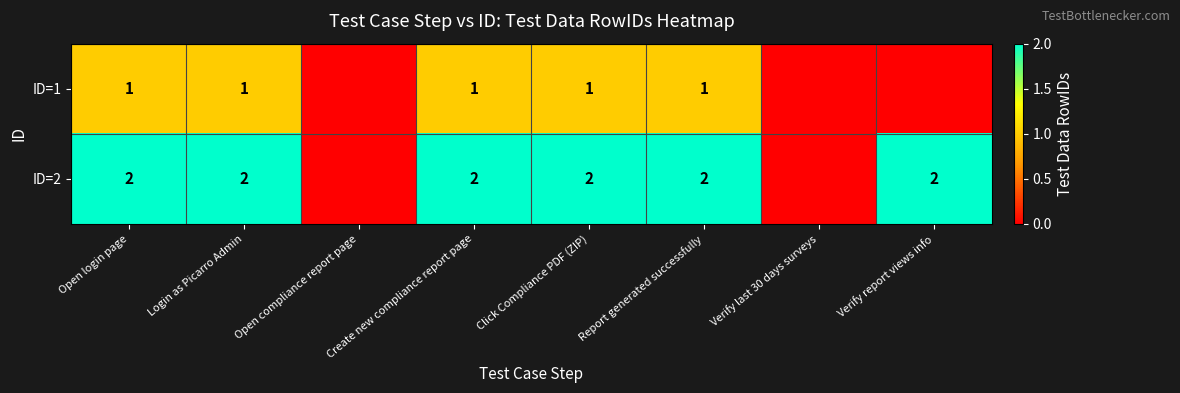

At how many categories does at least one series exceed 1?

6